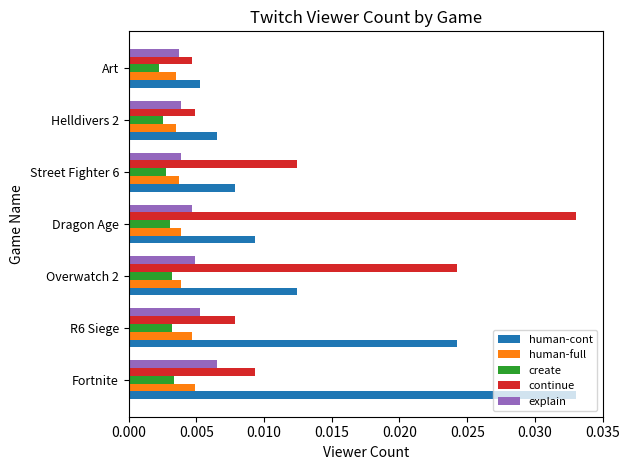

Which series has the largest total across all categories?

human-cont